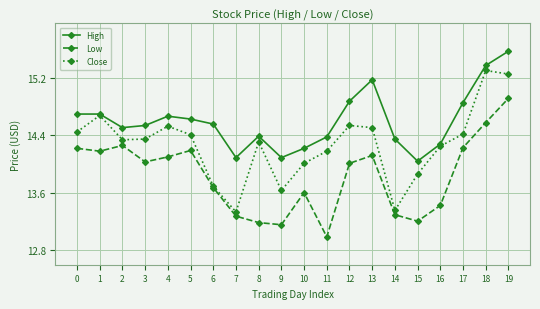

What is the maximum value shown in the chart?

15.6